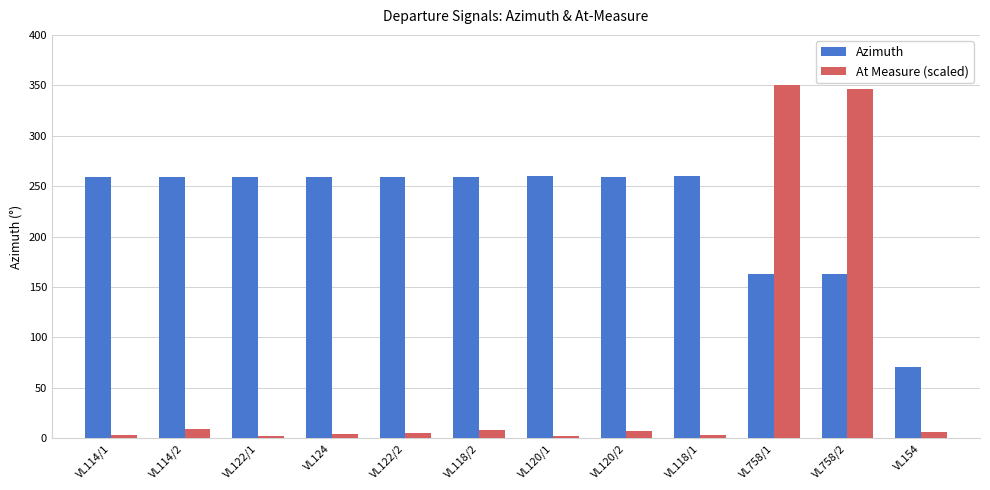

How many series are shown in this chart?

2